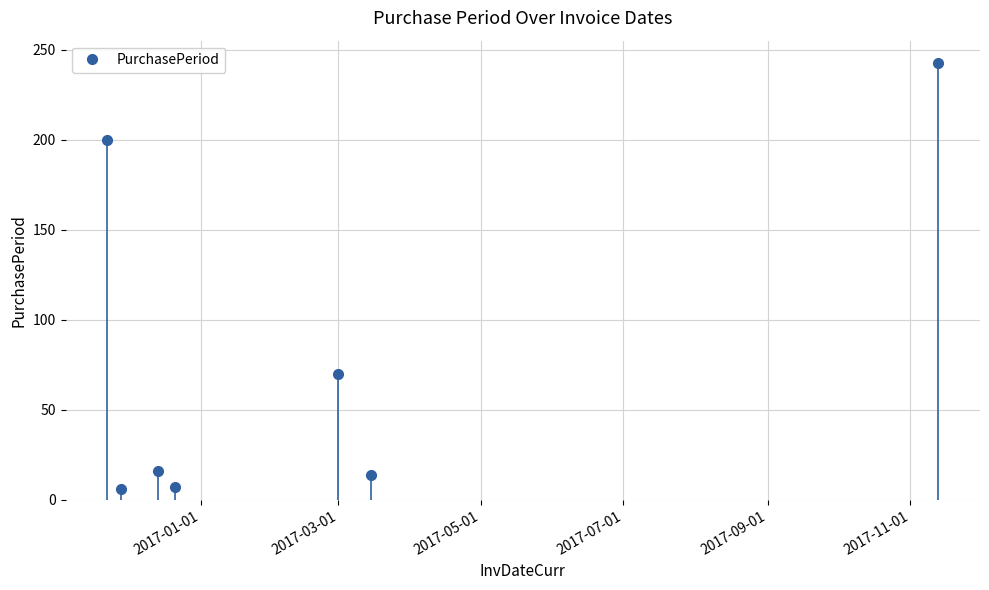

How many lines are shown in the chart?

1